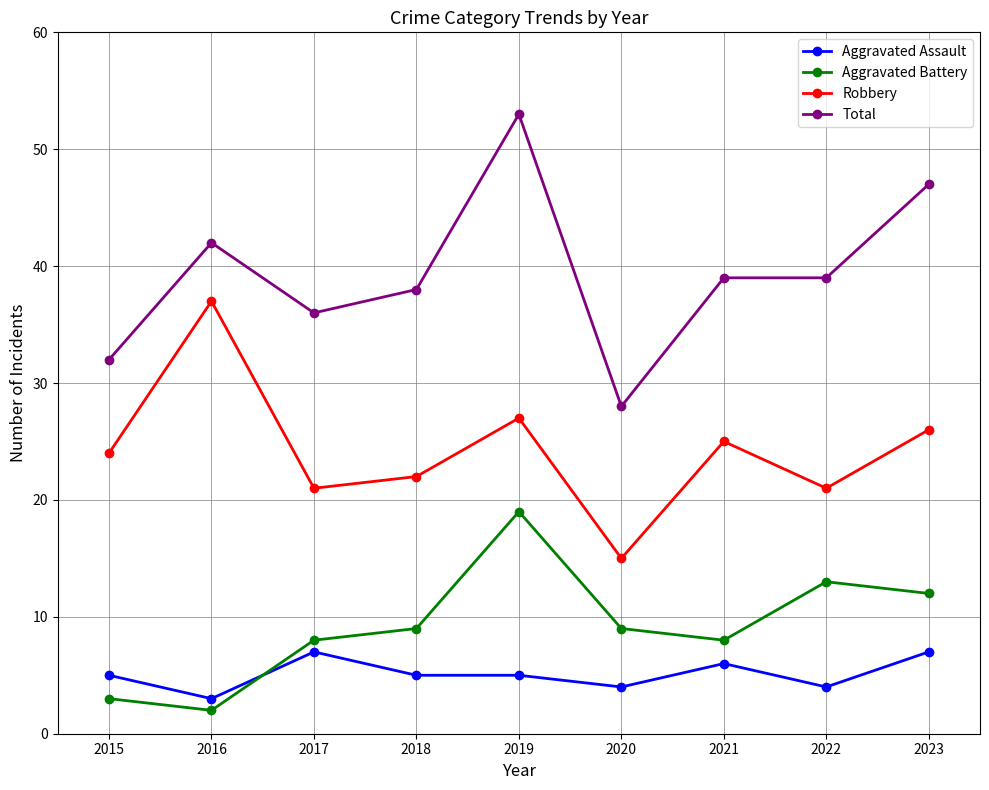

What is the value of the Aggravated Battery point at the 7th from the left?

8